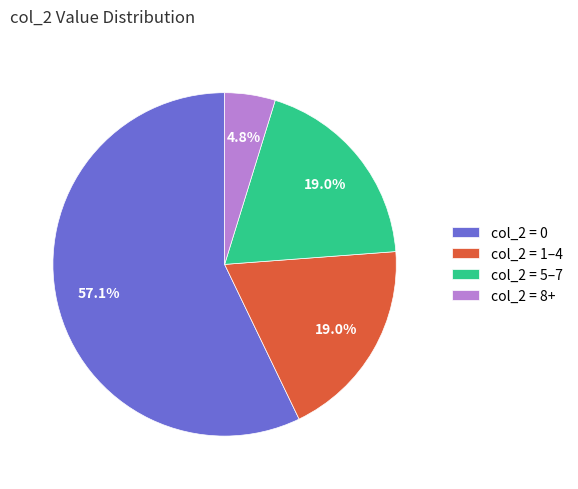

Which has a higher value, col_2 = 0 or col_2 = 8+?

col_2 = 0